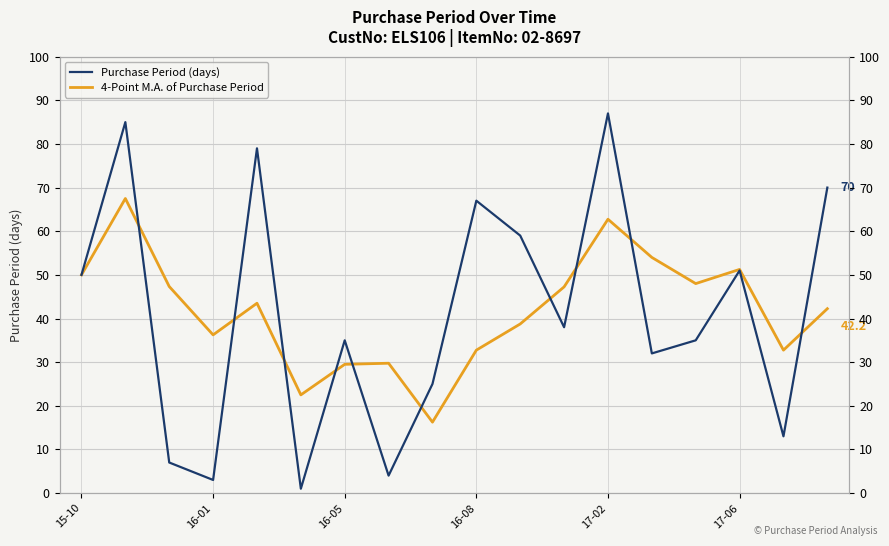

List the series in order of their overall mean, highest first.

4-Point M.A. of Purchase Period, Purchase Period (days)